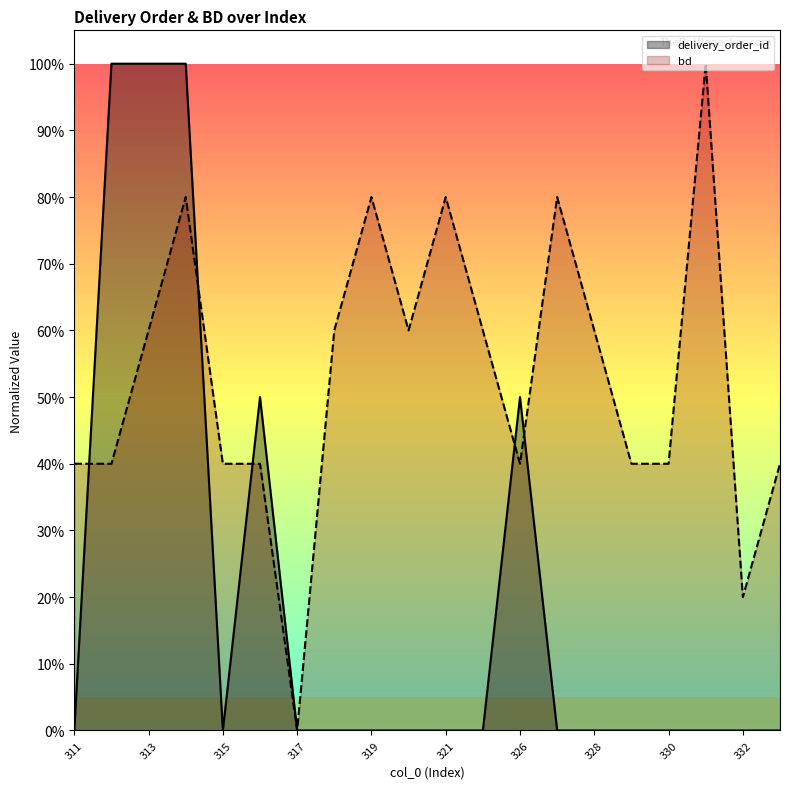

Reading left to right, list all the values displayed in this chart.

delivery_order_id: 0.0	1.0	1.0	1.0	0.0	0.5	0.0	0.0	0.0	0.0	0.0	0.0	0.5	0.0	0.0	0.0	0.0	0.0	0.0	0.0
bd: 0.4	0.4	0.6	0.8	0.4	0.4	0.0	0.6	0.8	0.6	0.8	0.6	0.4	0.8	0.6	0.4	0.4	1.0	0.2	0.4